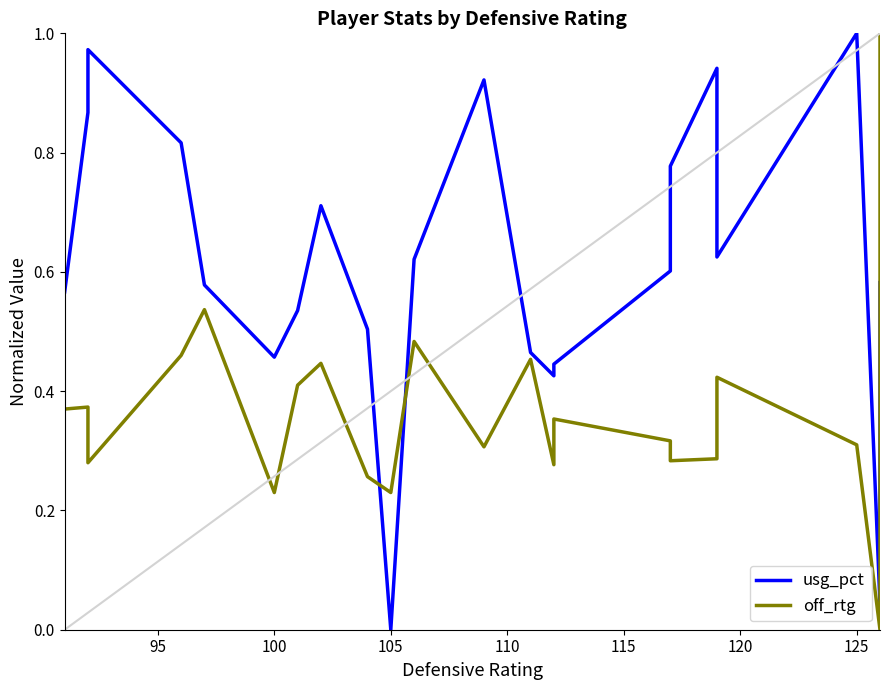

Is the value of off_rtg at 115 greater than the value of usg_pct at 17?

No